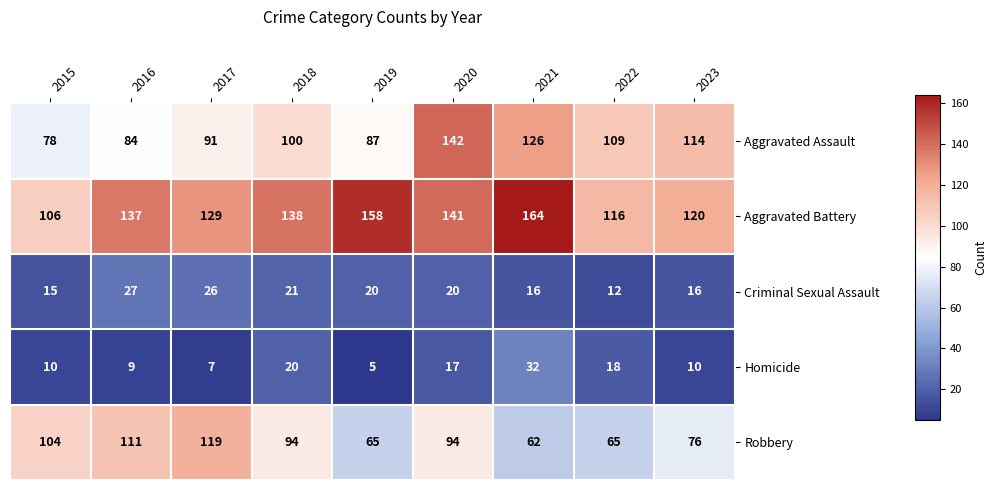

What is the average value of the Robbery series?

88